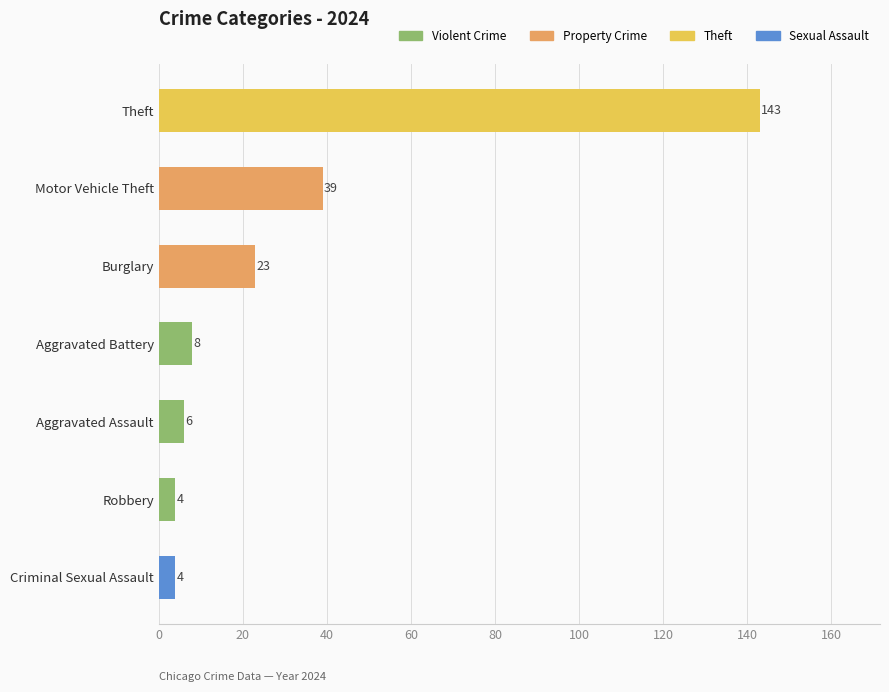

Where is the data nearest to the value 73?

Motor Vehicle Theft